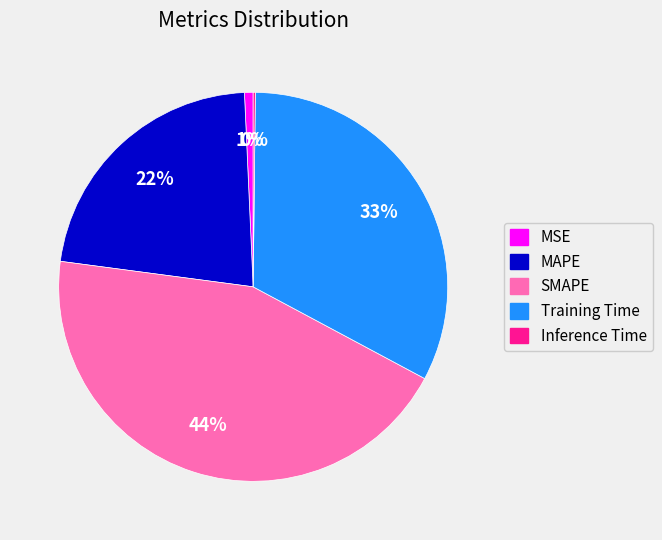

Combined, do SMAPE and MAPE account for over 50%?

Yes